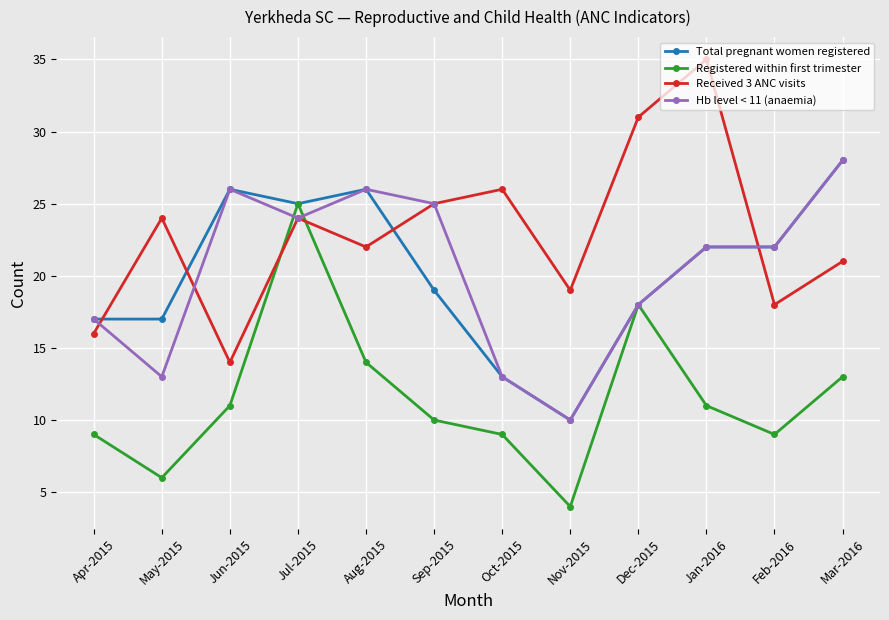

The Total pregnant women registered series shows 27 at May-2015. True or false?

False